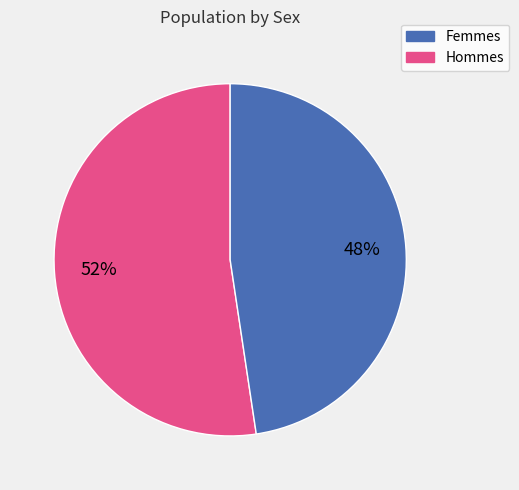

How many slices are in this pie chart?

2